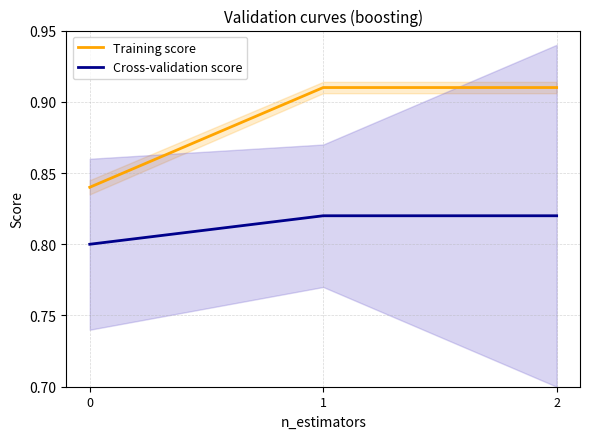

What is the difference between the second highest and minimum values in the Training score series?

0.1